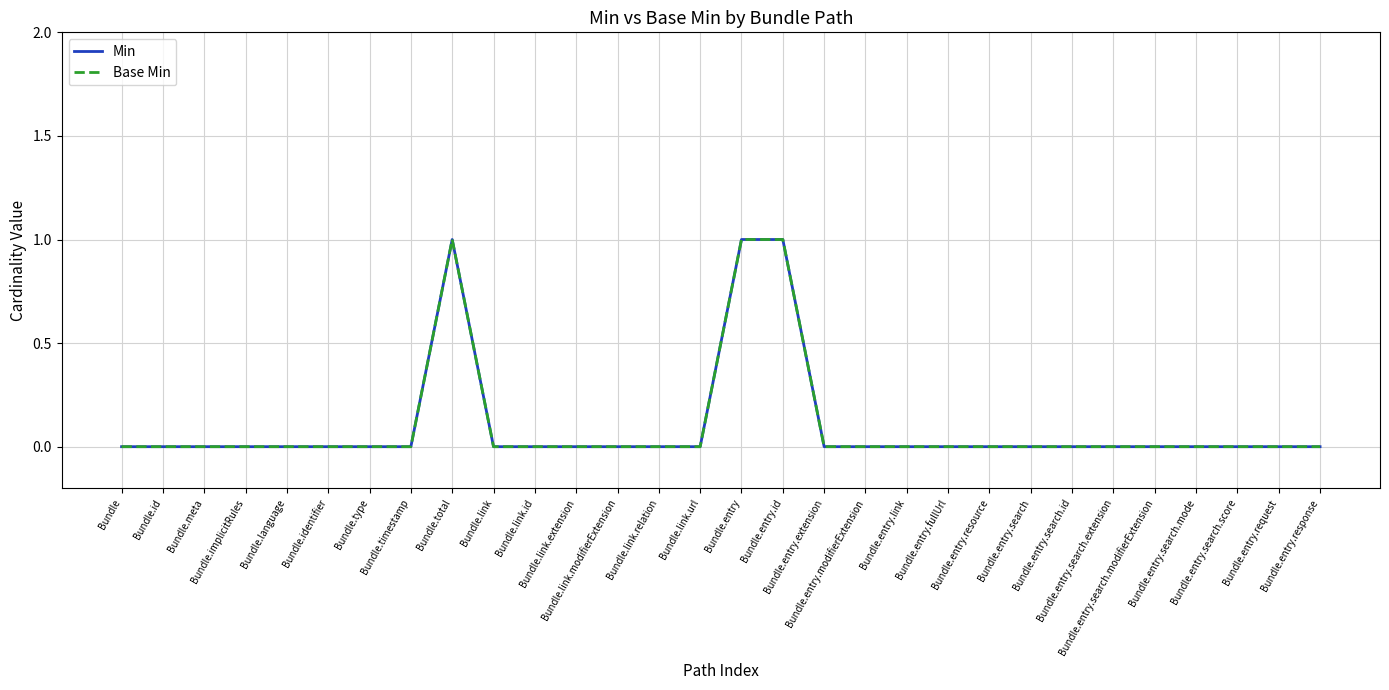

Is this an area chart (filled region under the line)?

No